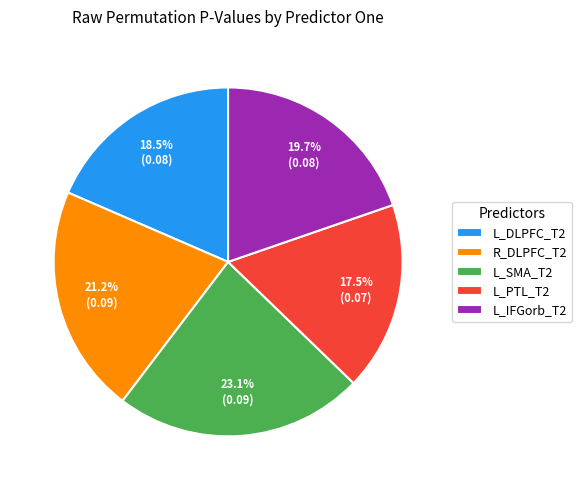

What portion of the pie excludes L_DLPFC_T2?

81.5%